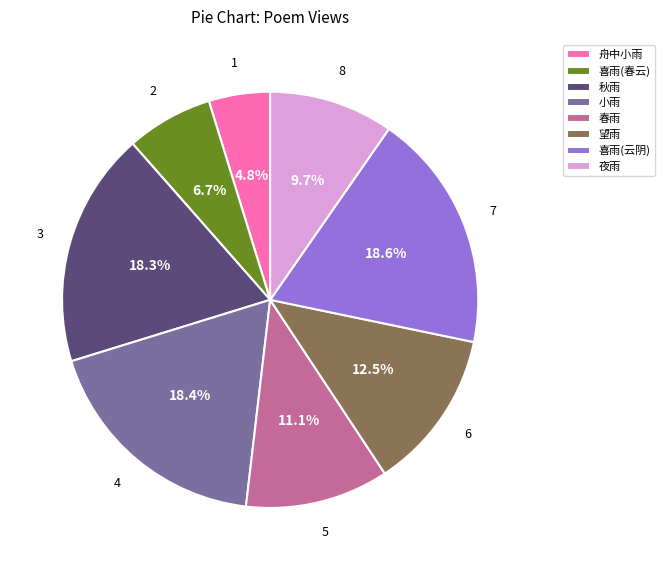

Is there a majority slice in this chart?

No